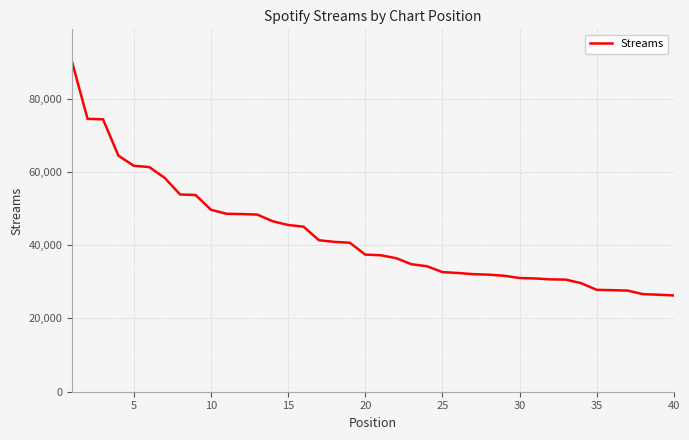

What is the sum of all values?

1703007